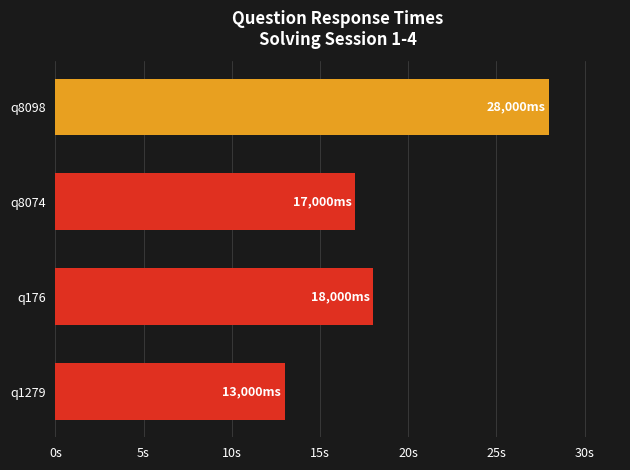

At which category does the chart reach its peak across all series?

q8098